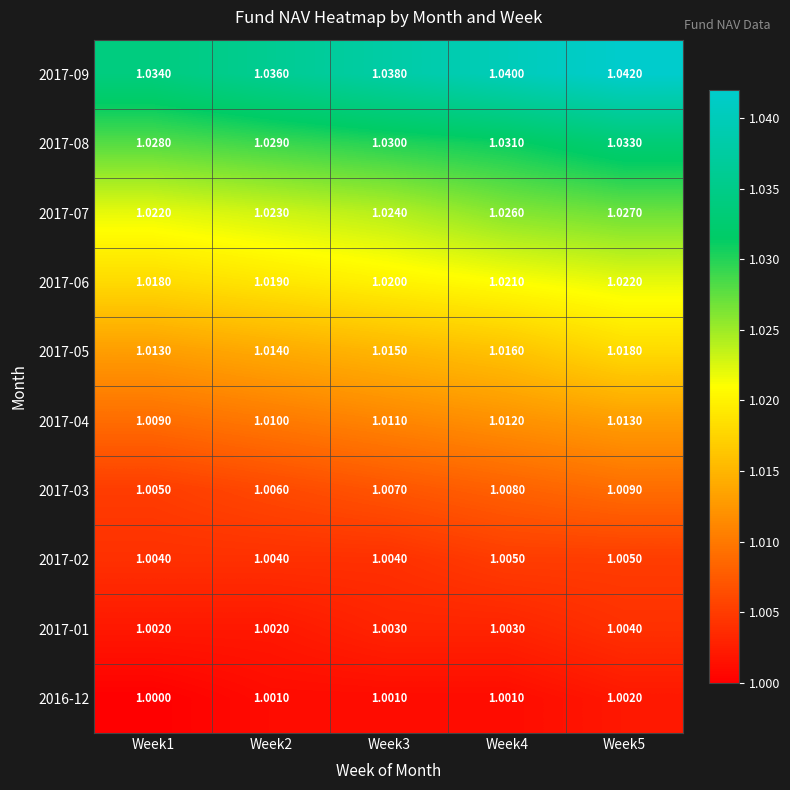

Count the number of data series in this chart.

10